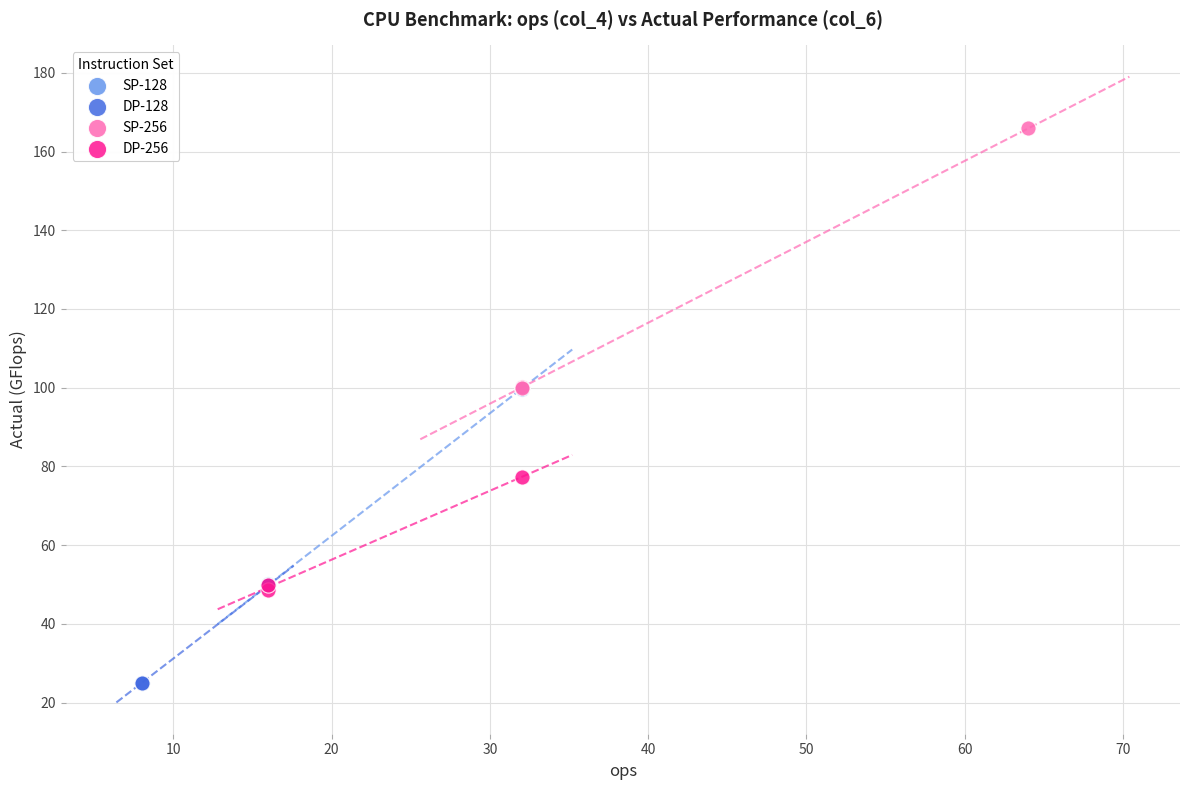

Which series contains the highest Y value?

SP-256